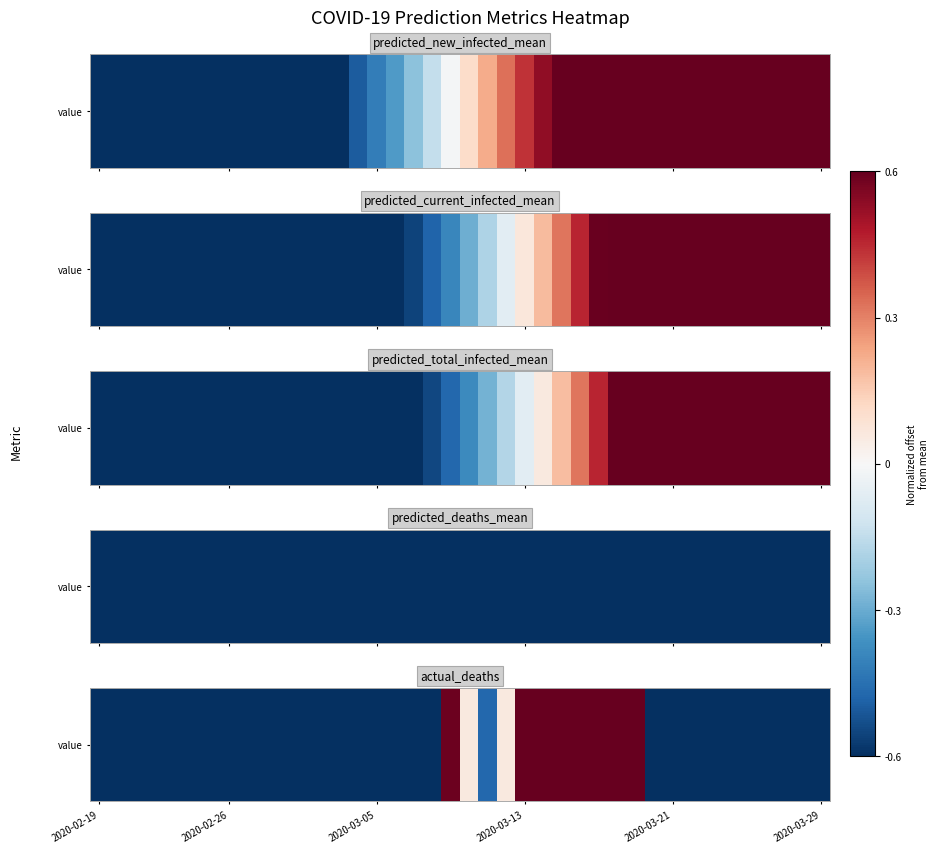

How many values are below 0?

30